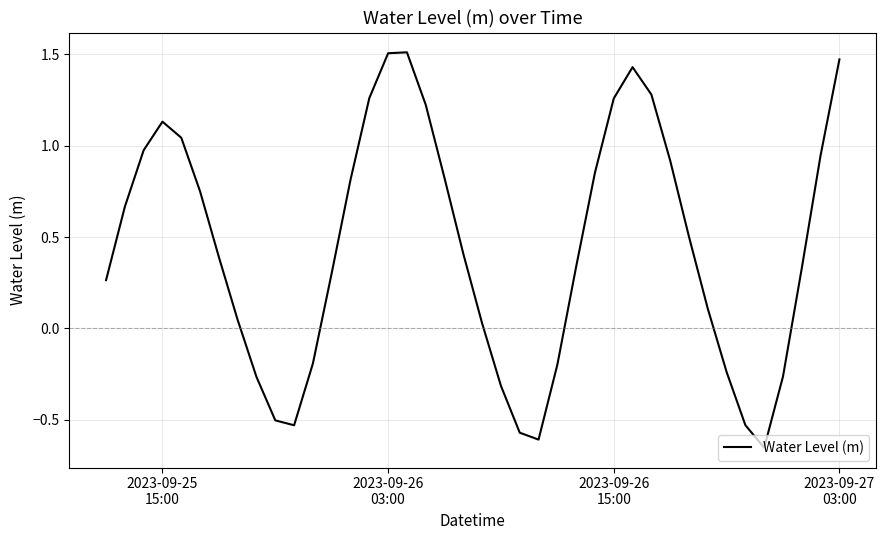

What is the difference between the maximum and minimum values?

2.2